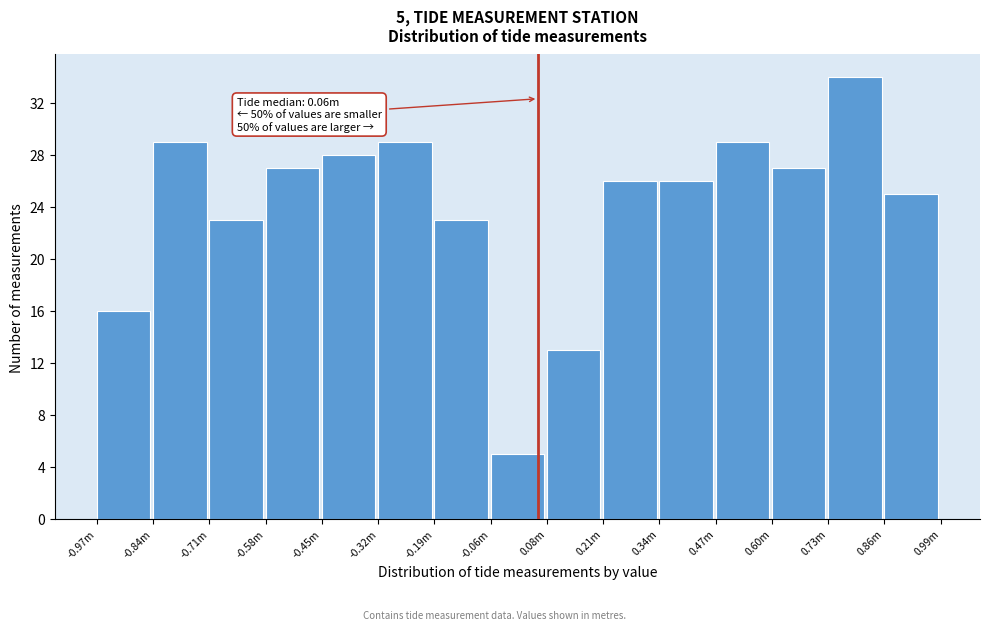

Reading left to right, transcribe all the data shown in this chart.

16	29	23	27	28	29	23	5	13	26	26	29	27	34	25